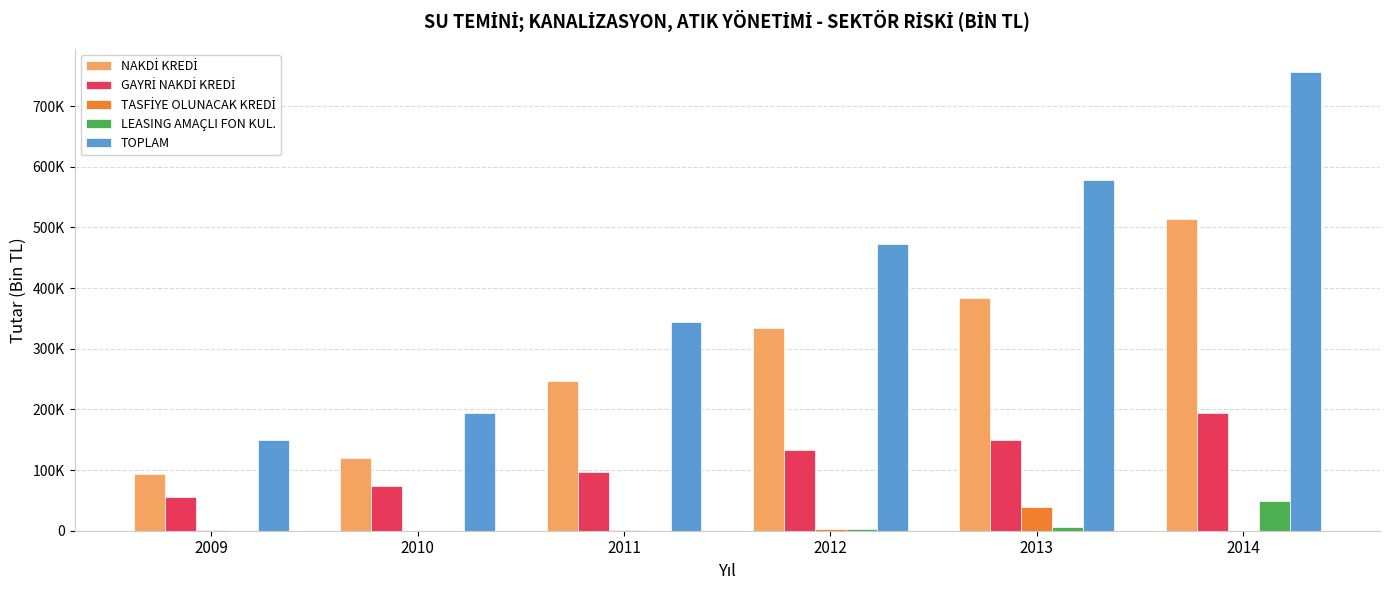

What is the total value across all series at 2010?

387643.8